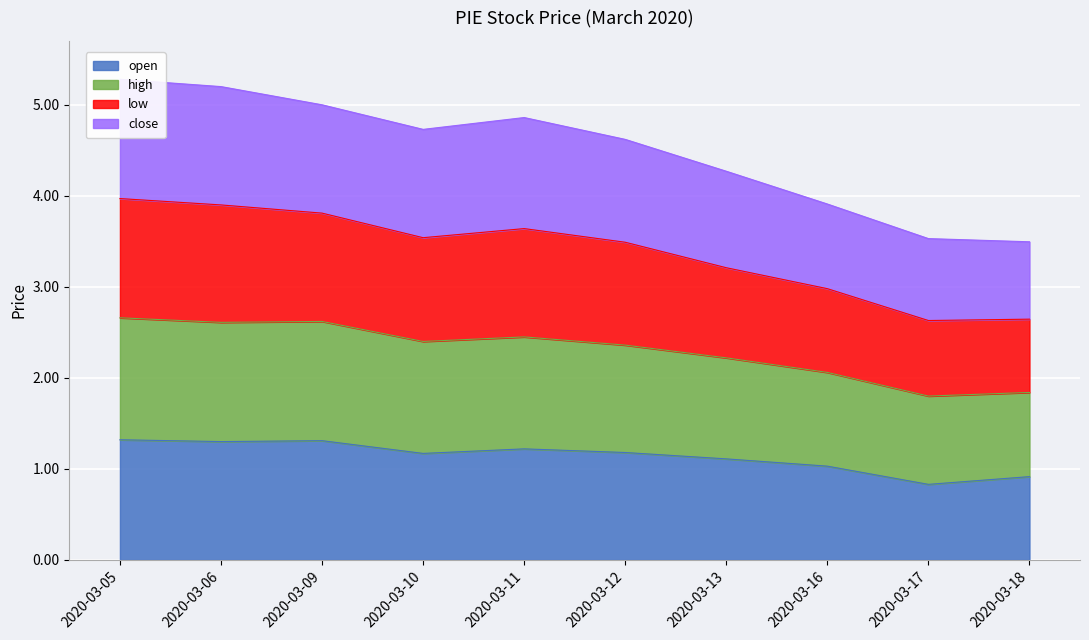

How many values in the low series are below 3?

3